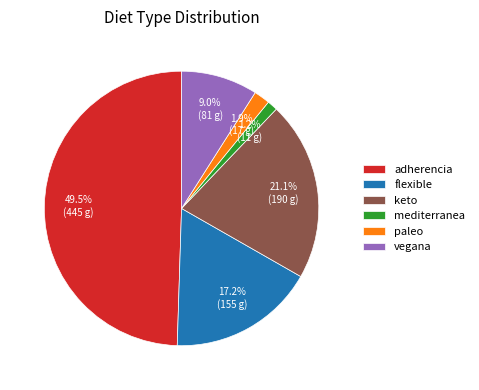

Count the number of slices in the pie.

6